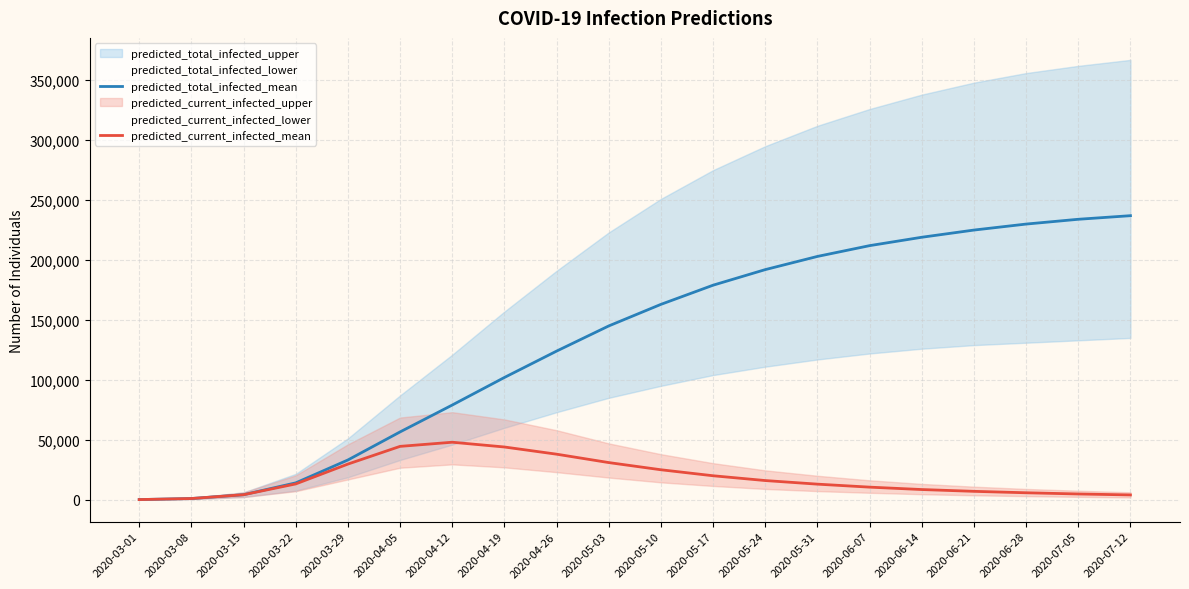

True or false: predicted_total_infected_mean and predicted_current_infected_mean cross at least once.

False